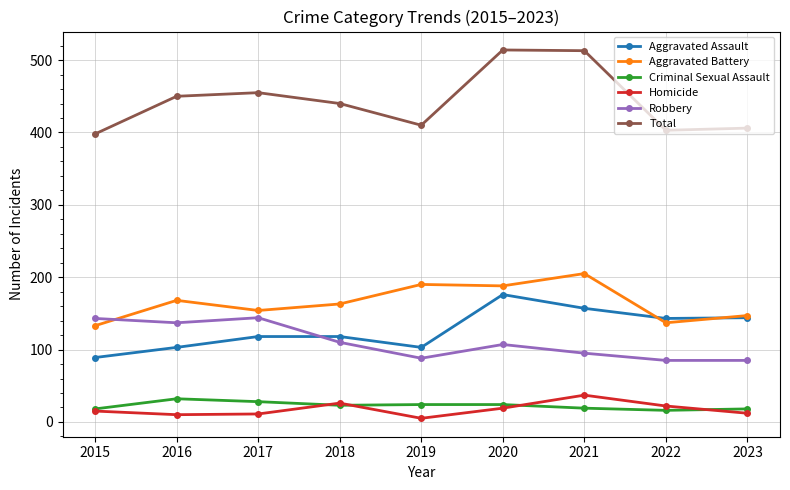

What is the minimum value for Aggravated Assault?

89